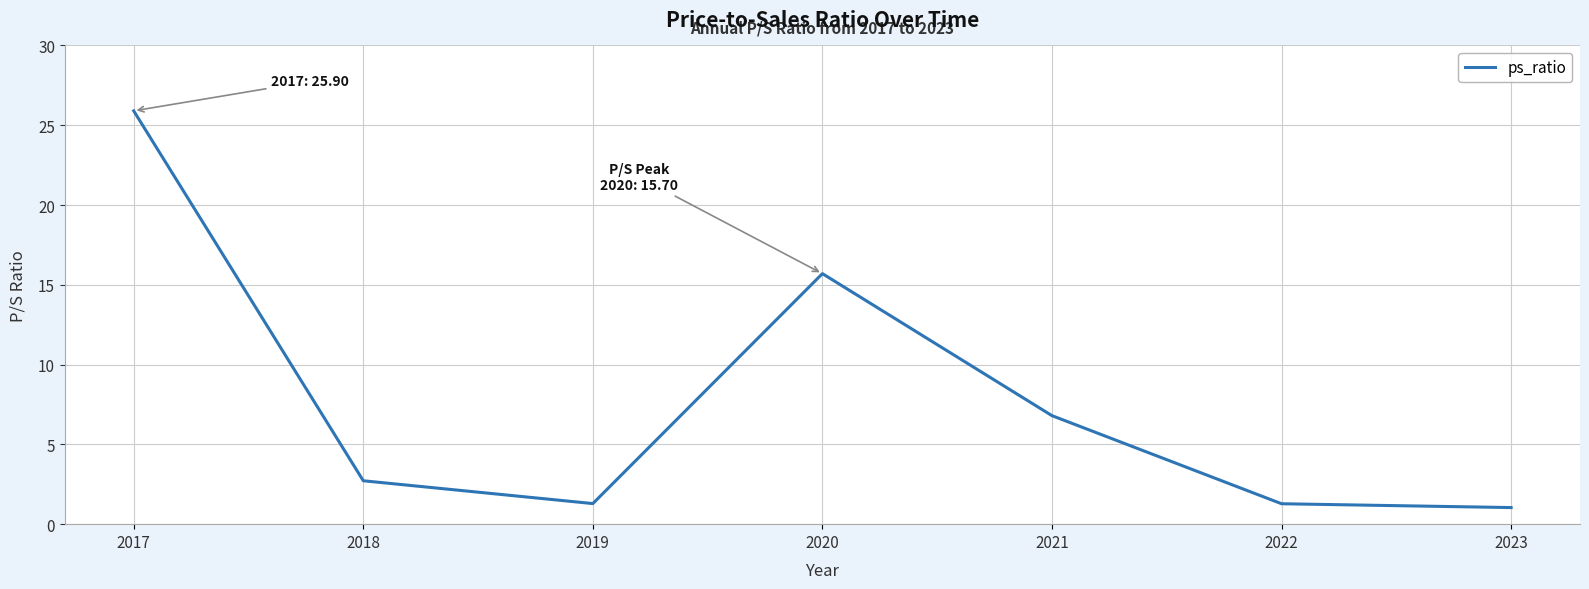

What is the difference between the values at 2017 and 2019?

24.6